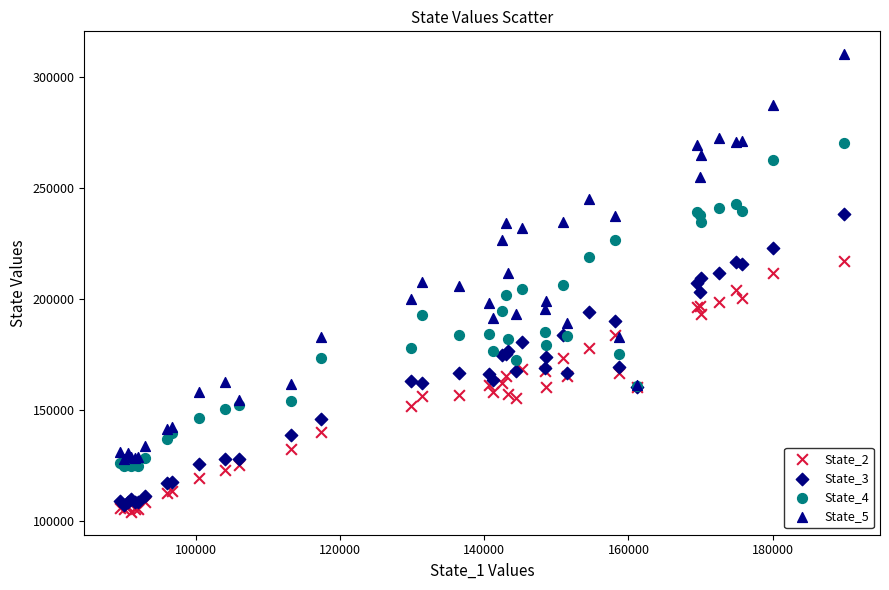

What are all the series names shown in the legend?

State_2, State_3, State_4, State_5